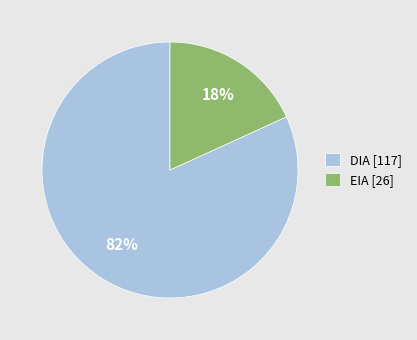

To the nearest percent, what is the difference between the DIA and EIA slice percentages?

64%